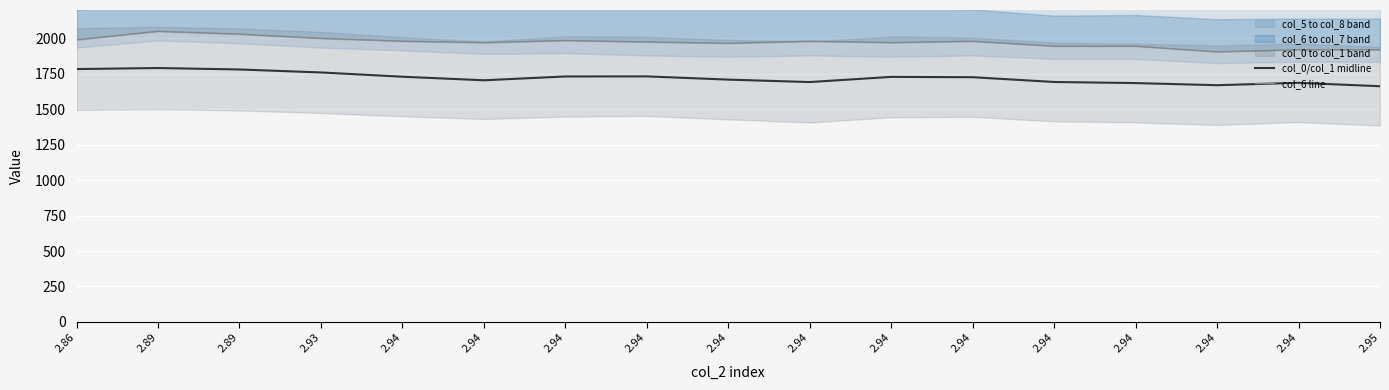

What is the difference between the maximum and minimum values in the col_6 line series?

145.0